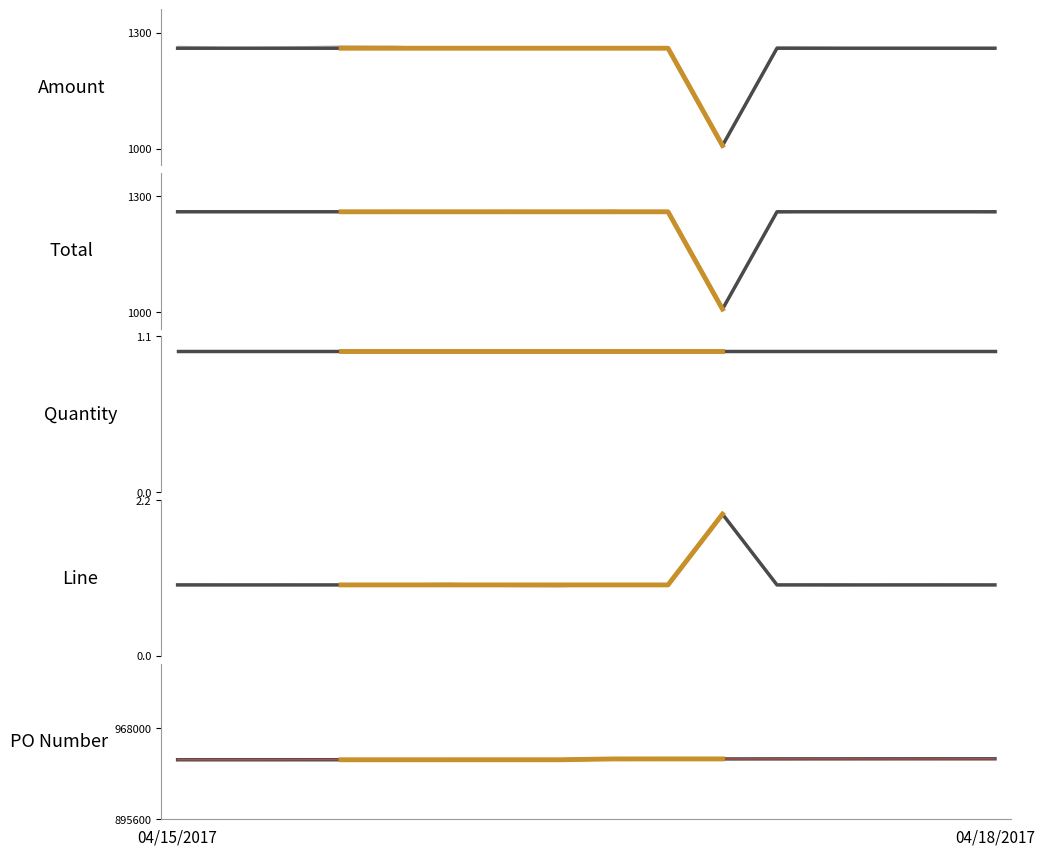

Which series changed the most between 04/18/2017 and 04/18/2017?

PO Number